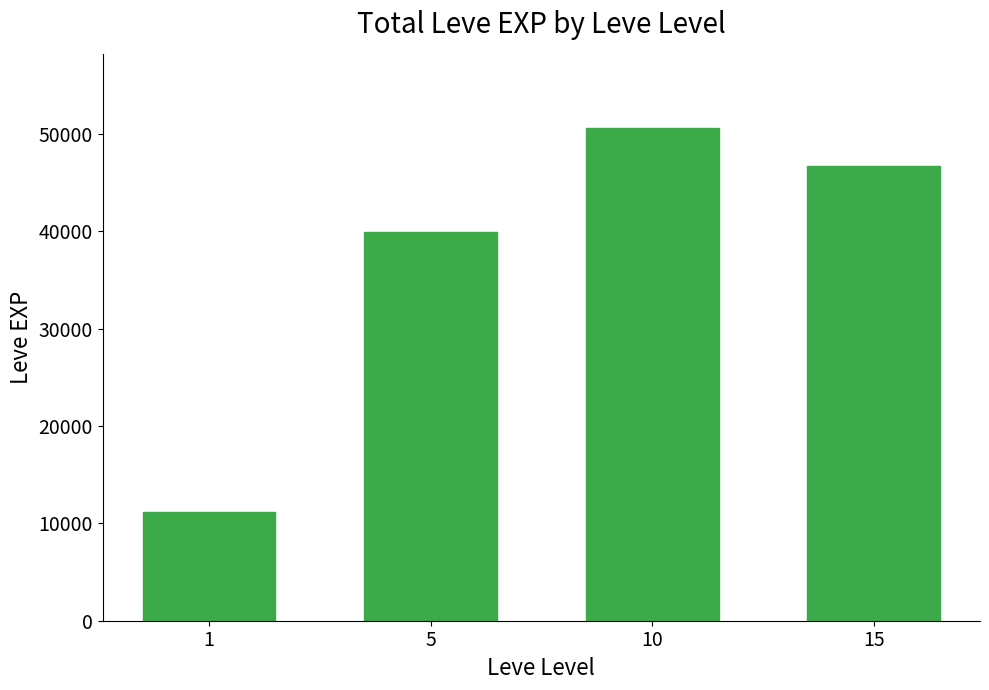

How many values are between 39930 and 50610?

3